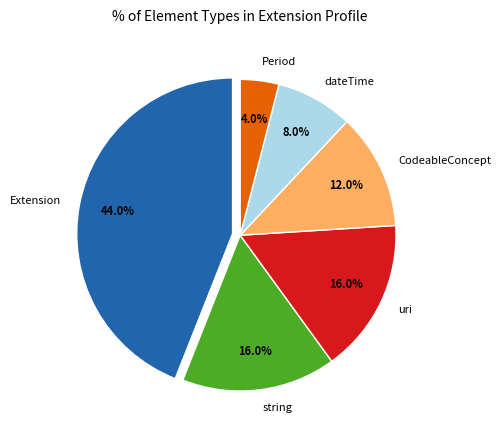

How many slices are in this pie chart?

6